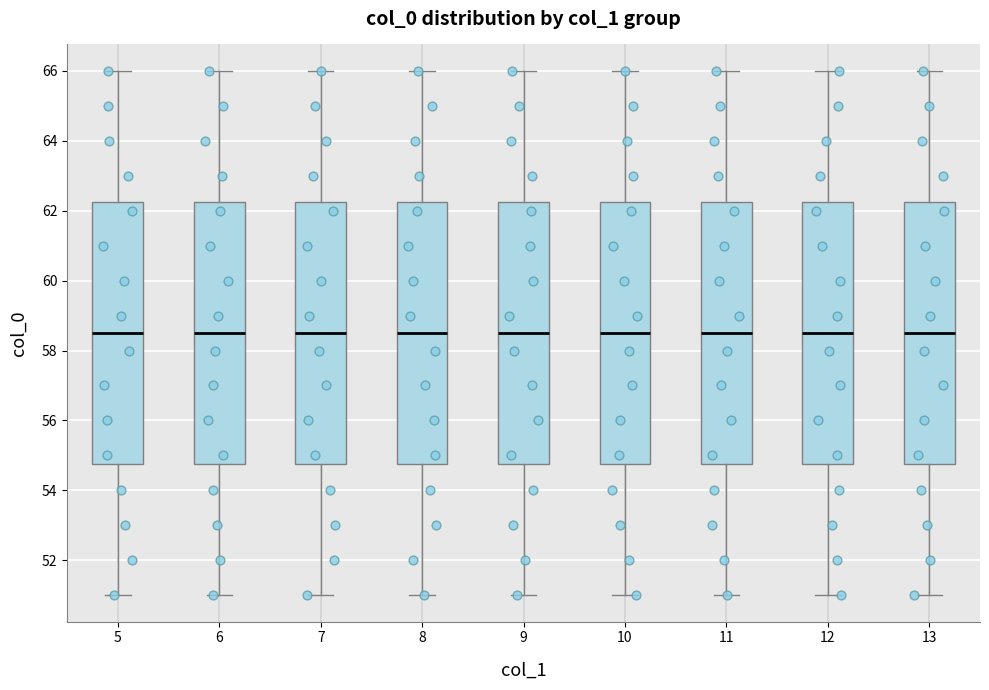

Reading left to right, transcribe this box plot: for each box, give where its median line is, the range the box spans, and where its two whiskers end, as read against the y-axis. The values are not printed on the chart, so give them approximately, as read against the axis.

5: median 58.6, box 54.8 to 62.2, whiskers 51.0 to 66.0
6: median 58.6, box 54.8 to 62.2, whiskers 51.0 to 66.0
7: median 58.6, box 54.8 to 62.2, whiskers 51.0 to 66.0
8: median 58.6, box 54.8 to 62.2, whiskers 51.0 to 66.0
9: median 58.6, box 54.8 to 62.2, whiskers 51.0 to 66.0
10: median 58.6, box 54.8 to 62.2, whiskers 51.0 to 66.0
11: median 58.6, box 54.8 to 62.2, whiskers 51.0 to 66.0
12: median 58.6, box 54.8 to 62.2, whiskers 51.0 to 66.0
13: median 58.6, box 54.8 to 62.2, whiskers 51.0 to 66.0